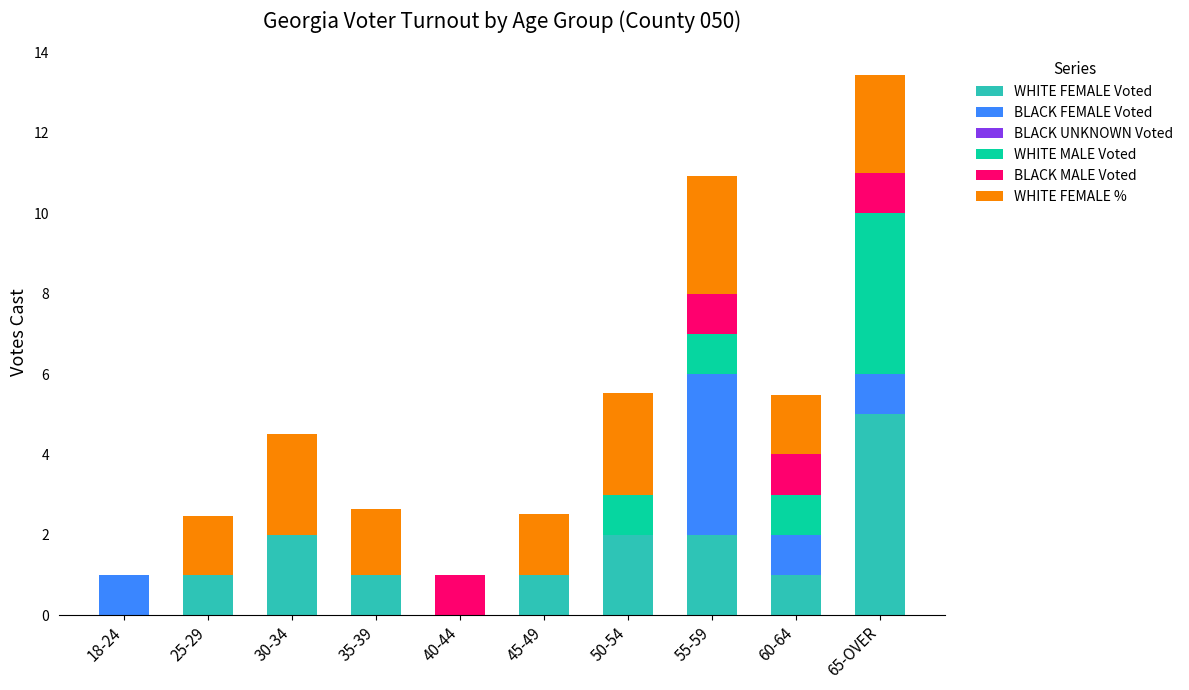

The value of WHITE FEMALE Voted at 60-64 is 1.0. True or false?

True